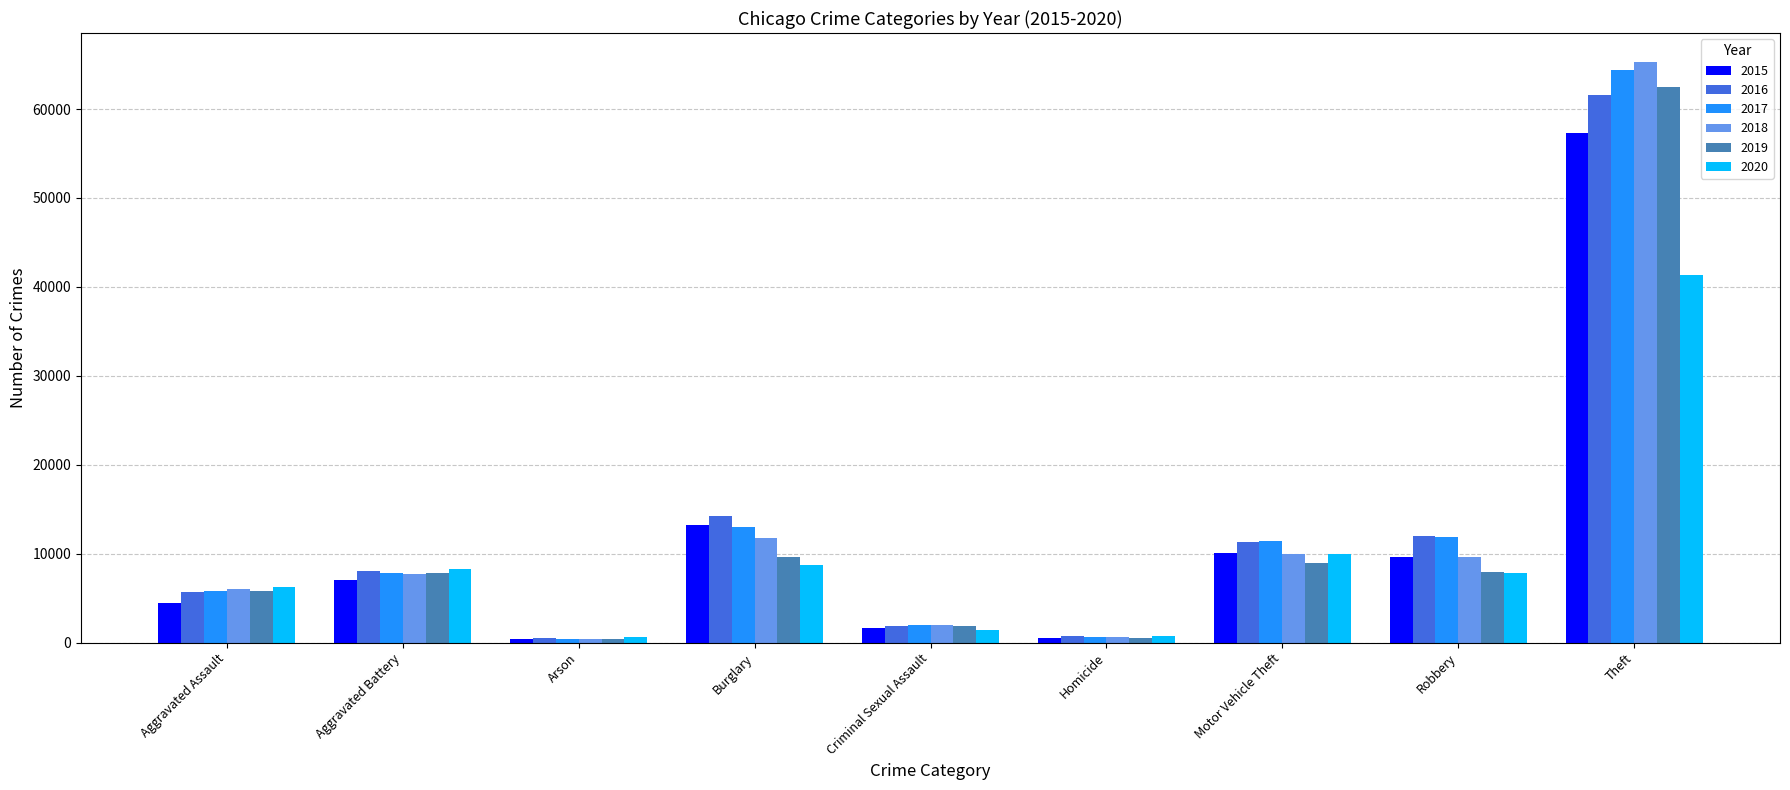

Does the chart contain any negative values?

No